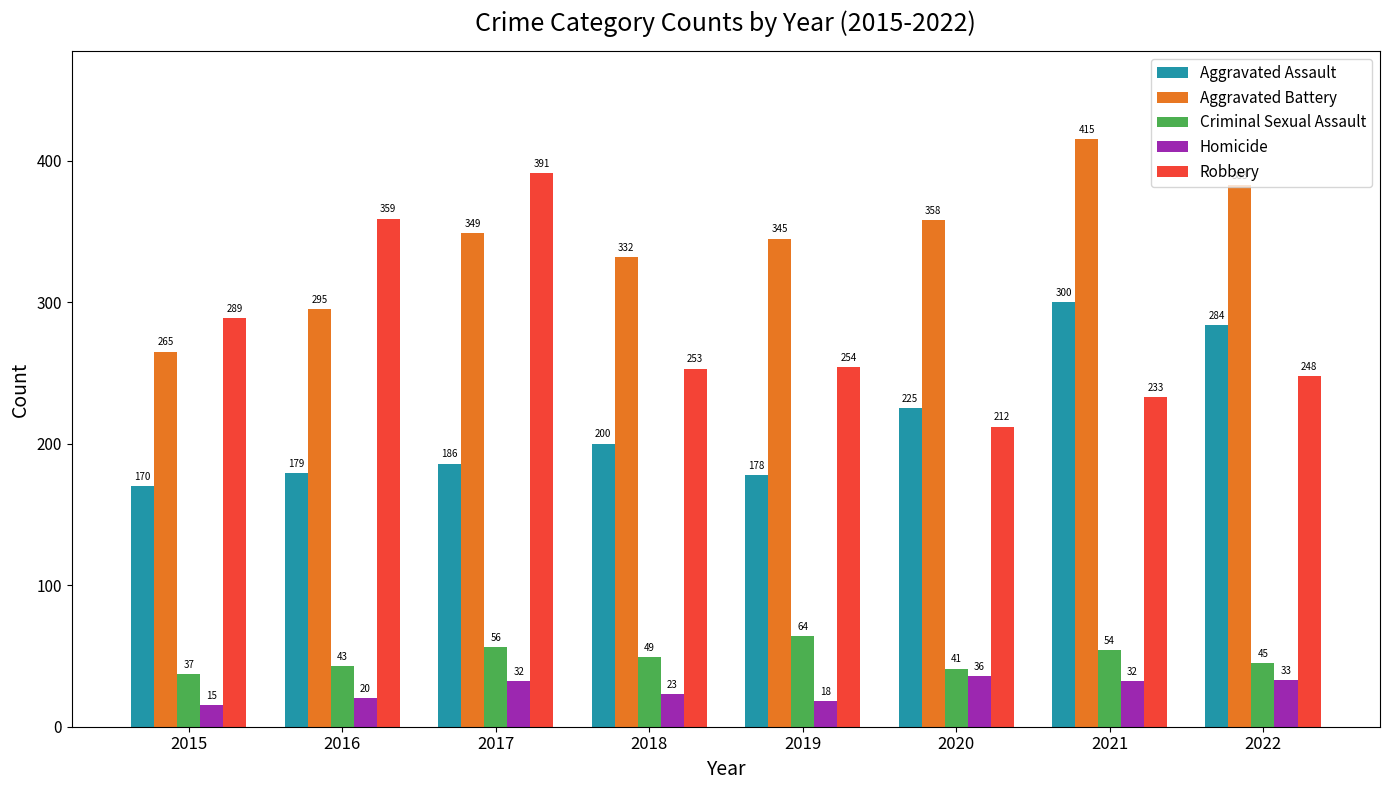

What is the spread (max minus min) of values at 2018?

309